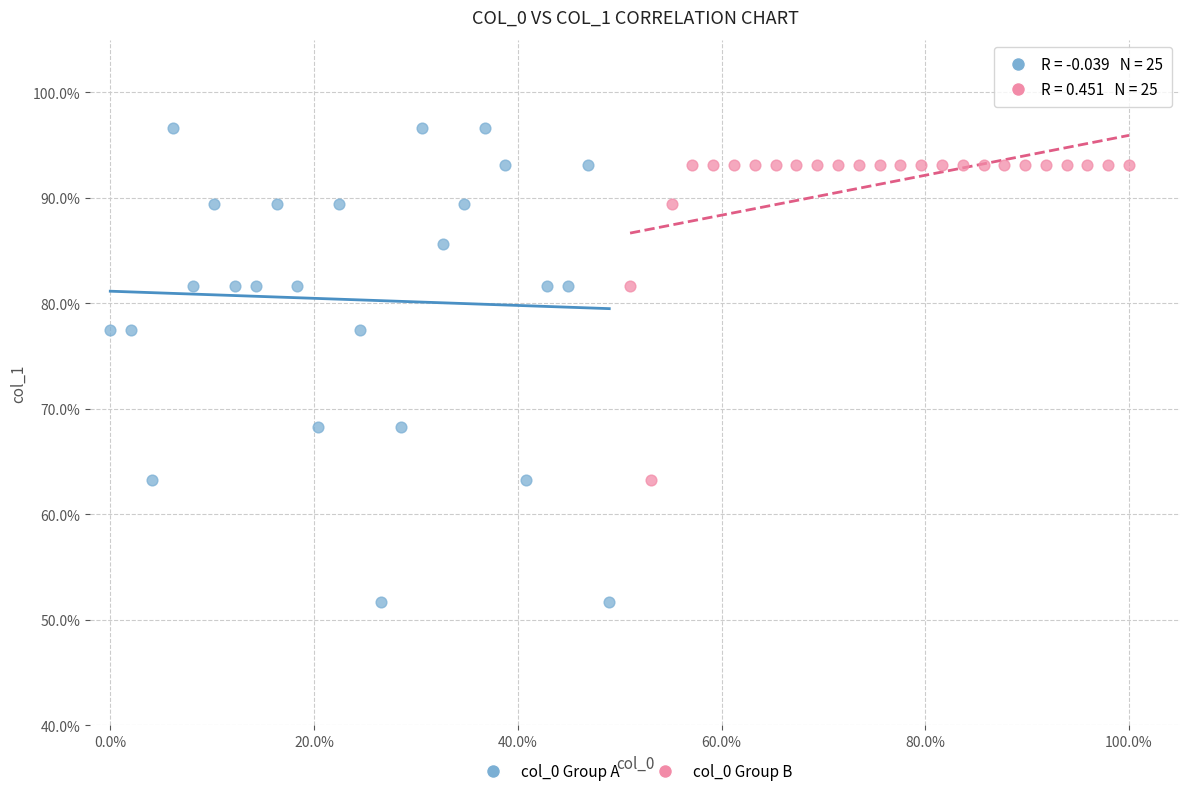

Which series has the largest Y range (max minus min)?

col_0 Group A